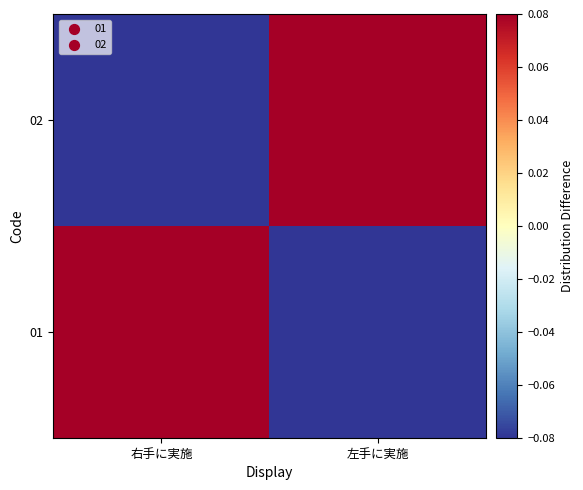

Which series has the widest spread of values?

01